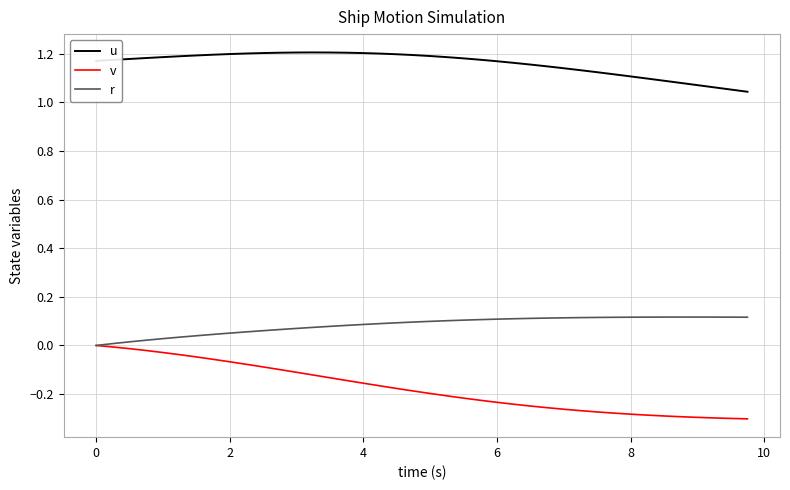

Which series has the largest total across all categories?

u